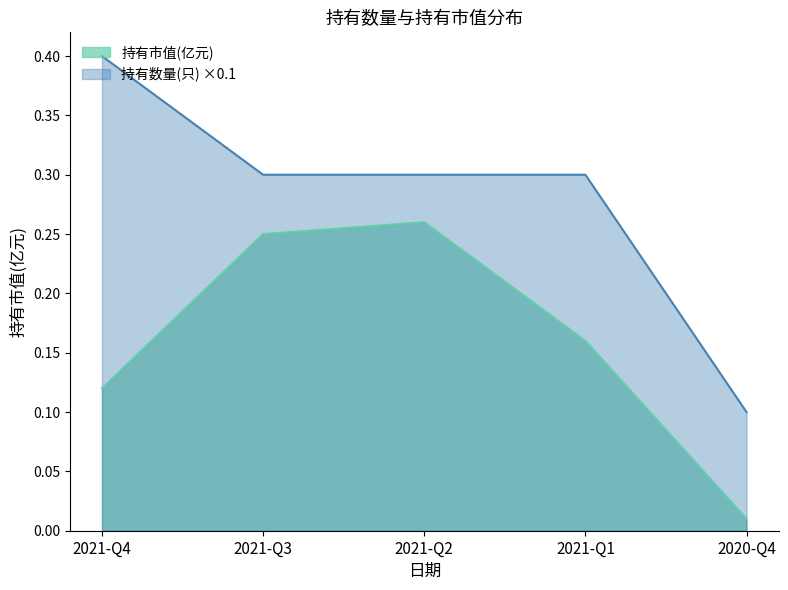

What is the label of the 1st point from the left?

2021-Q4